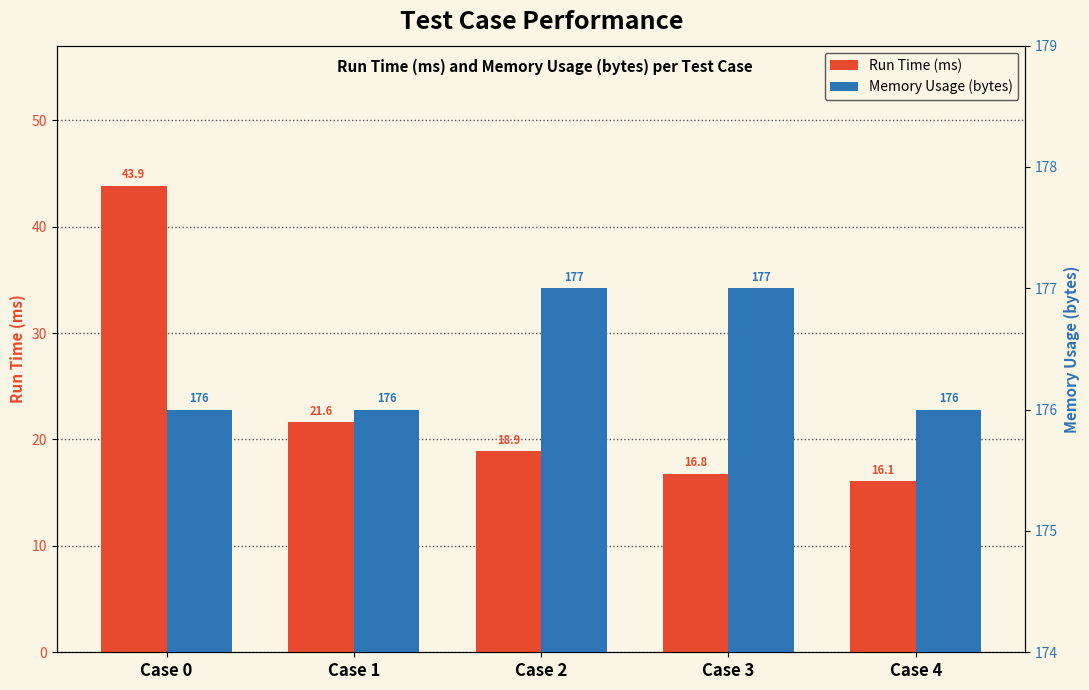

At which label does Memory Usage (bytes) reach its minimum?

Case 0